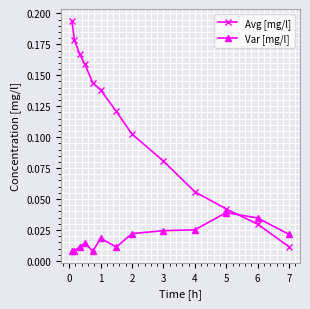

Count the number of categories in the chart.

13